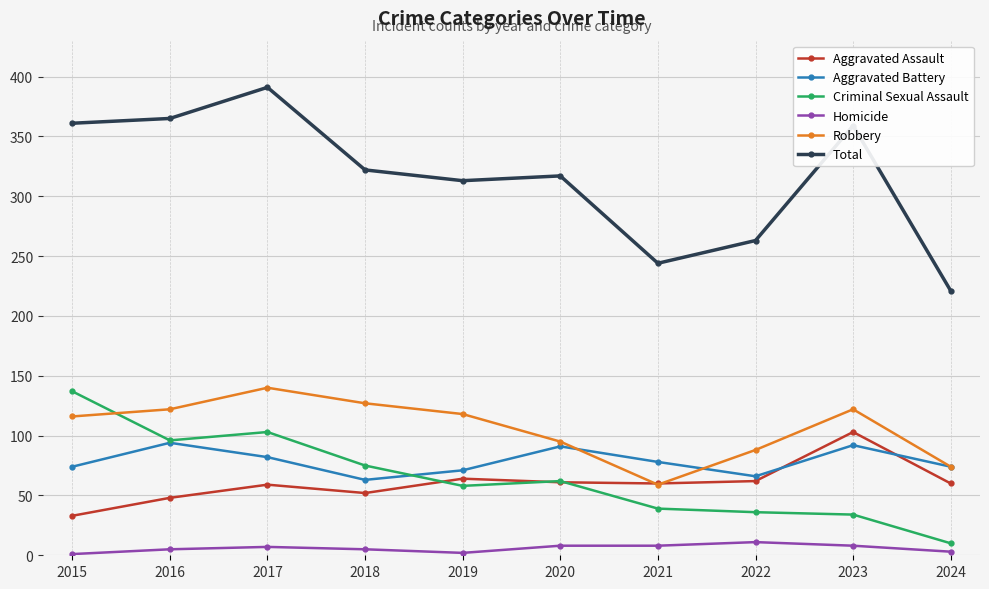

True or false: Homicide and Criminal Sexual Assault intersect in this chart.

False